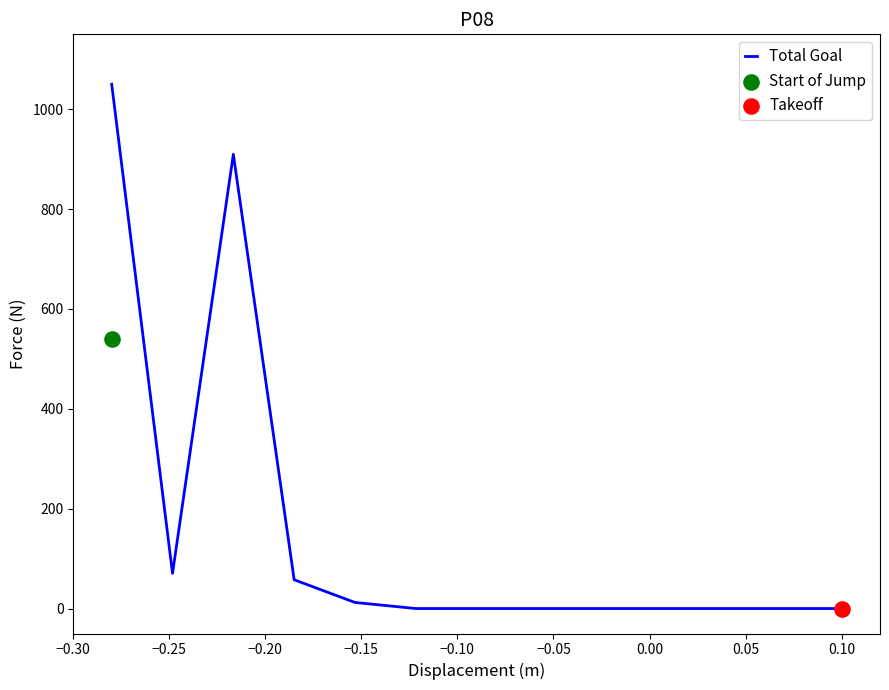

What is the highest value of the Total Goal series?

1050.0